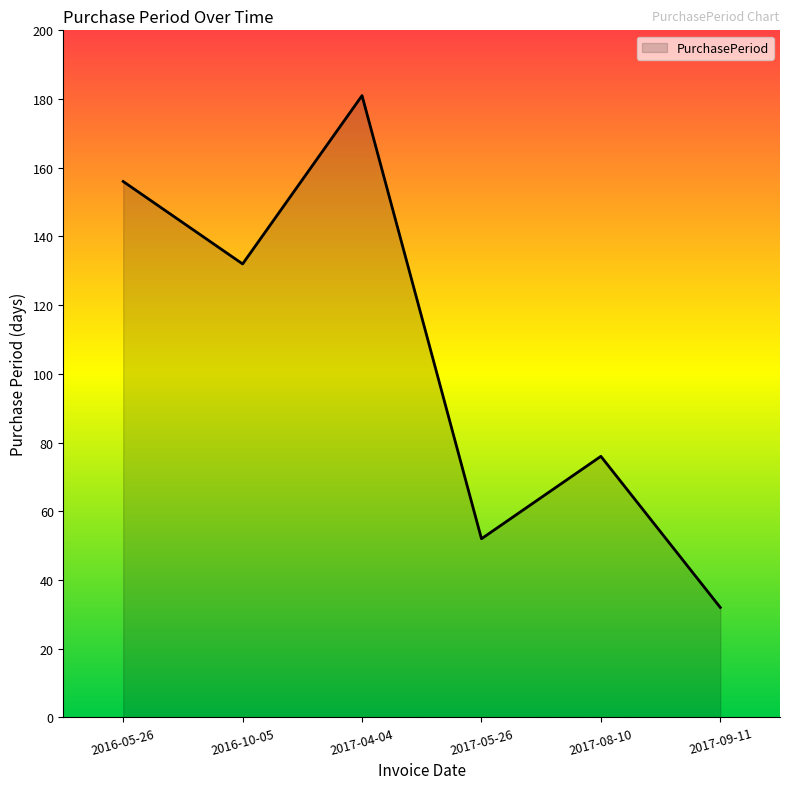

How many lines are shown in the chart?

1